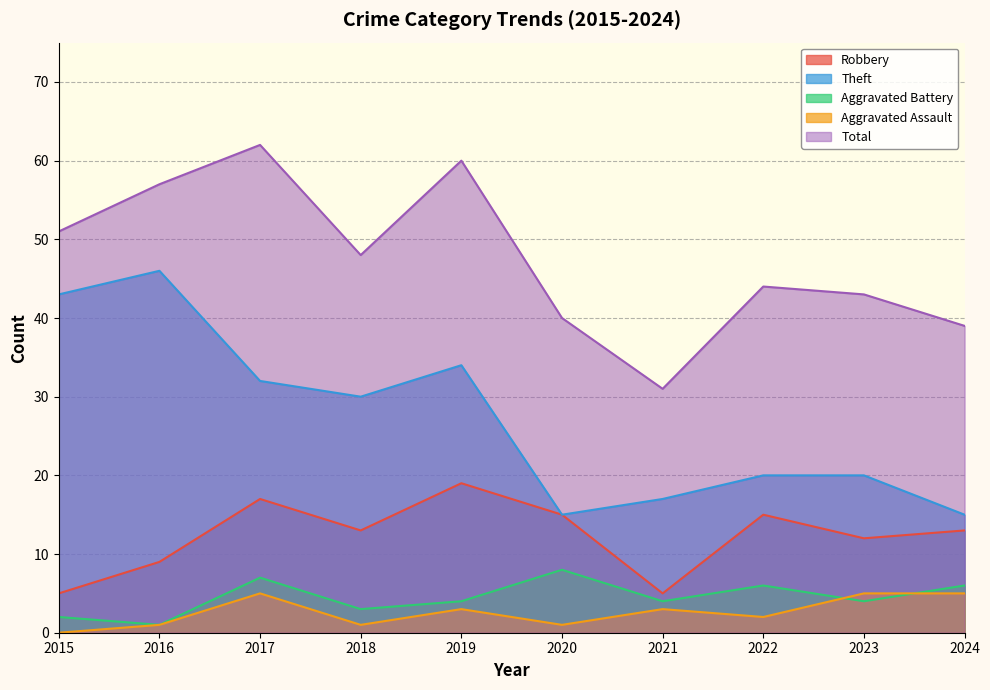

Reading left to right, what are all the values shown in this chart?

Robbery: 2015=5	2016=9	2017=17	2018=13	2019=19	2020=15	2021=5	2022=15	2023=12	2024=13
Theft: 2015=43	2016=46	2017=32	2018=30	2019=34	2020=15	2021=17	2022=20	2023=20	2024=15
Aggravated Battery: 2015=2	2016=1	2017=7	2018=3	2019=4	2020=8	2021=4	2022=6	2023=4	2024=6
Aggravated Assault: 2015=0	2016=1	2017=5	2018=1	2019=3	2020=1	2021=3	2022=2	2023=5	2024=5
Total: 2015=51	2016=57	2017=62	2018=48	2019=60	2020=40	2021=31	2022=44	2023=43	2024=39